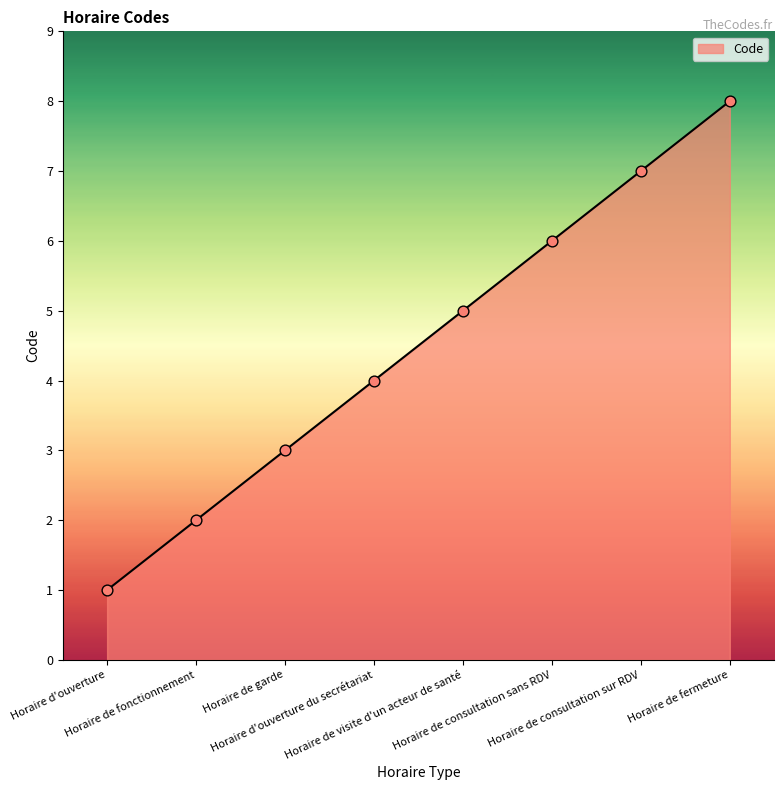

Between Horaire d'ouverture and Horaire de consultation sur RDV, which is larger?

Horaire de consultation sur RDV